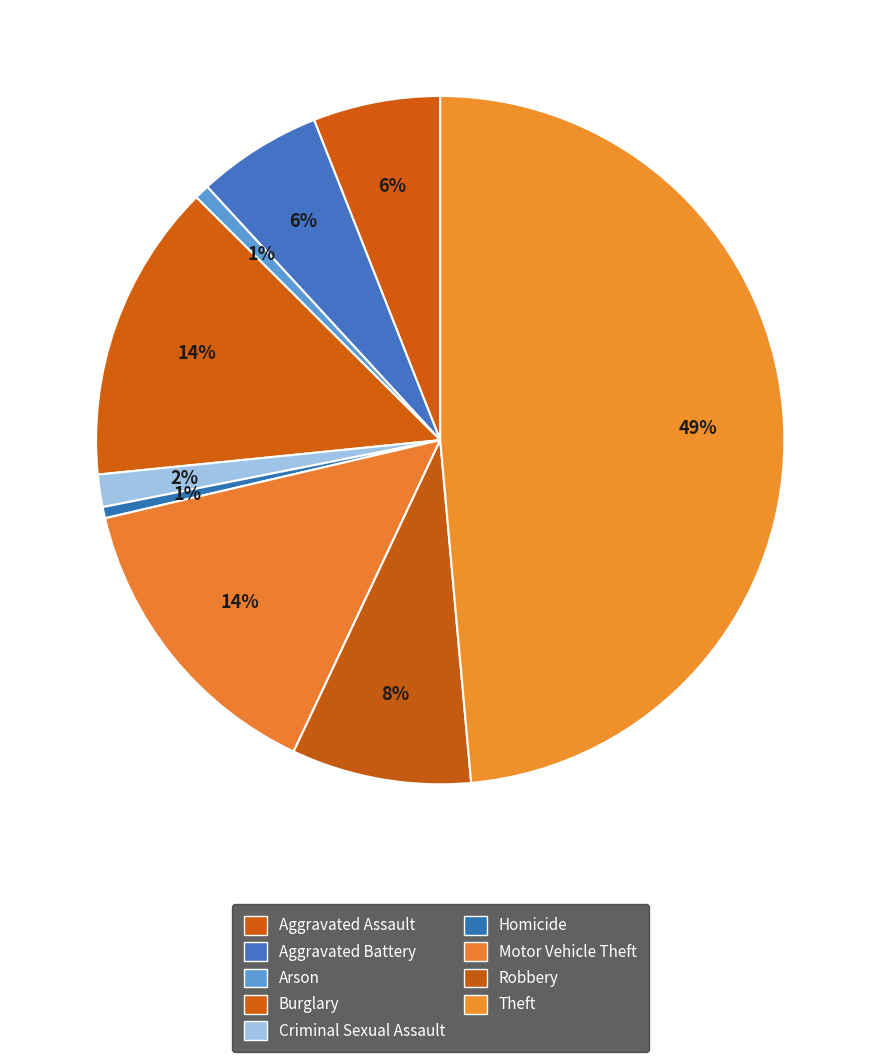

Which slice is the smallest?

Homicide